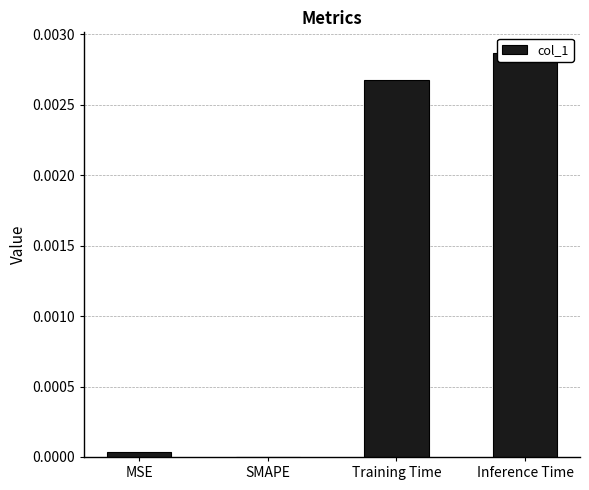

Rank the categories by value from lowest to highest.

SMAPE, MSE, Training Time, Inference Time